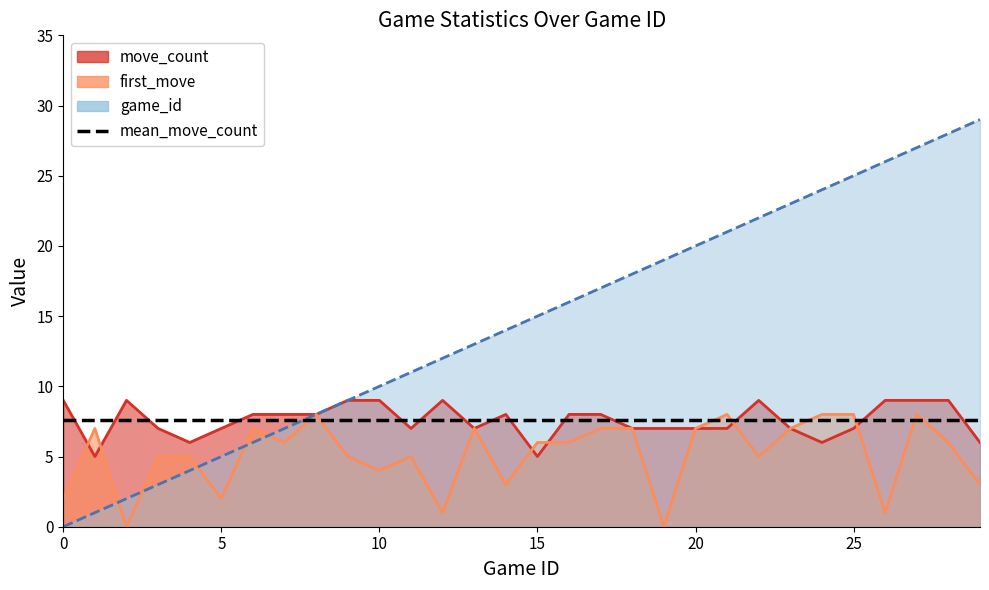

What is the total value across all series at 28?

43